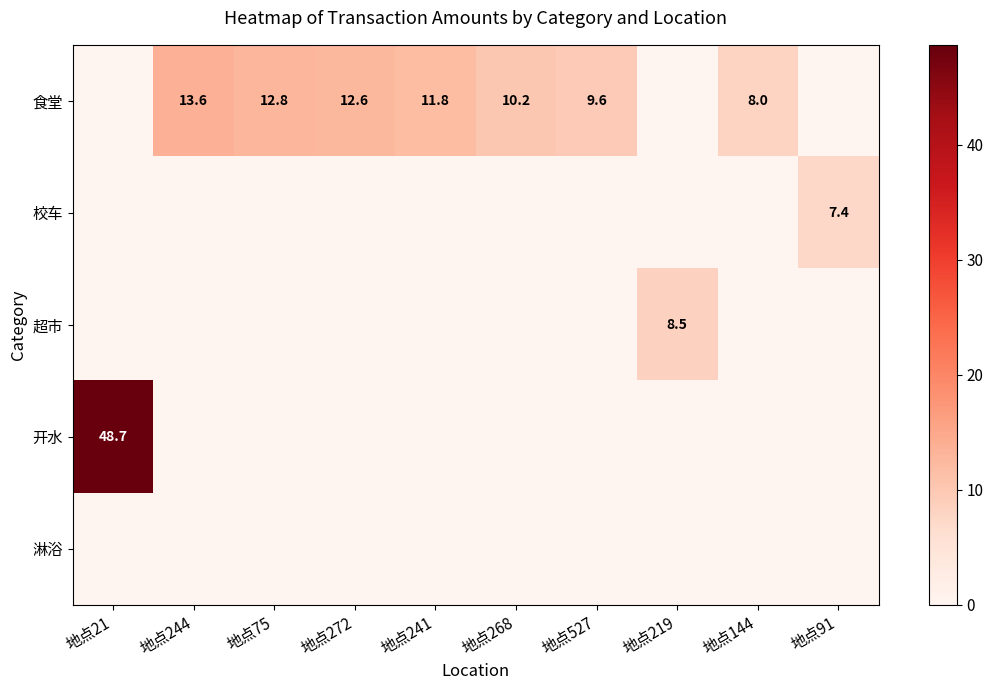

How many series are shown in this chart?

5